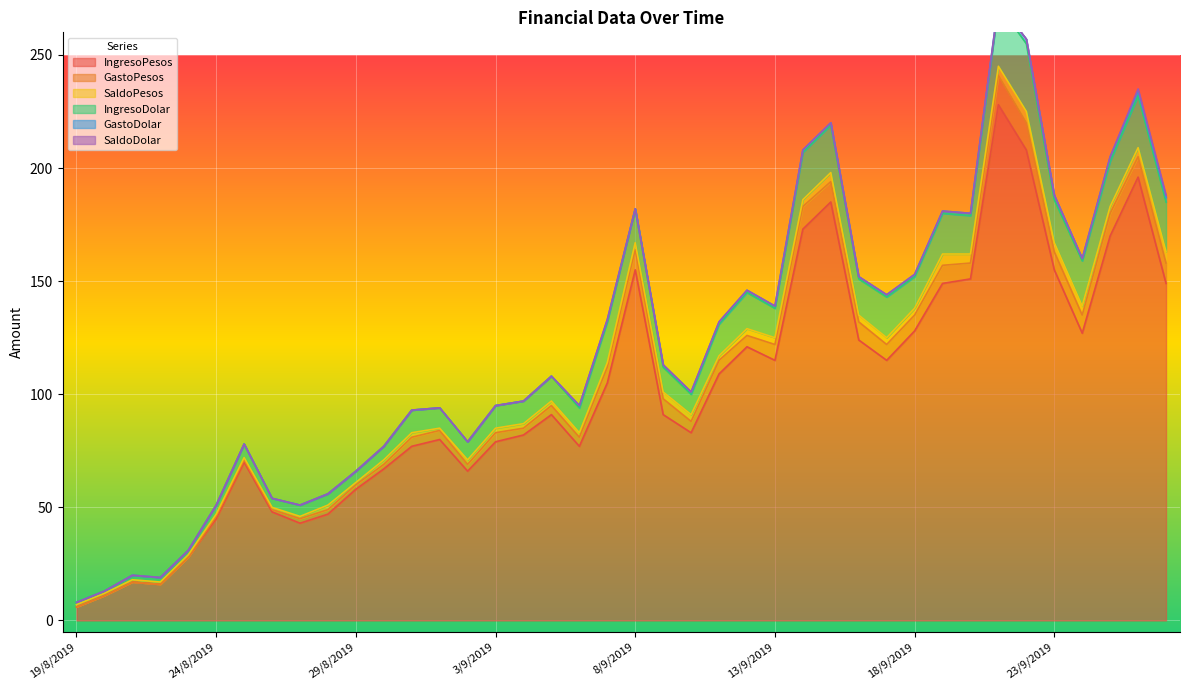

At which label does IngresoPesos first exceed 91?

7/9/2019